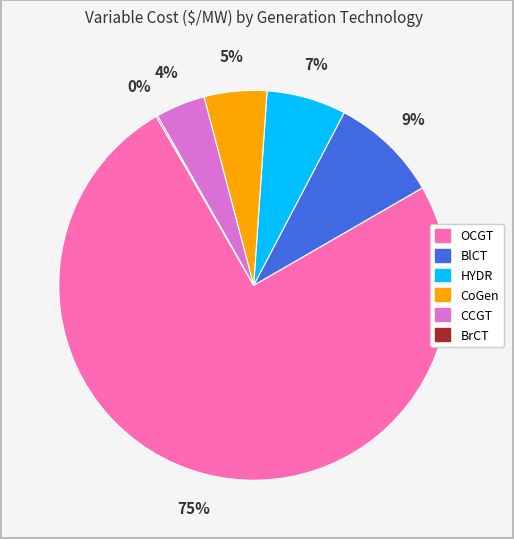

Does any single category account for the majority?

Yes